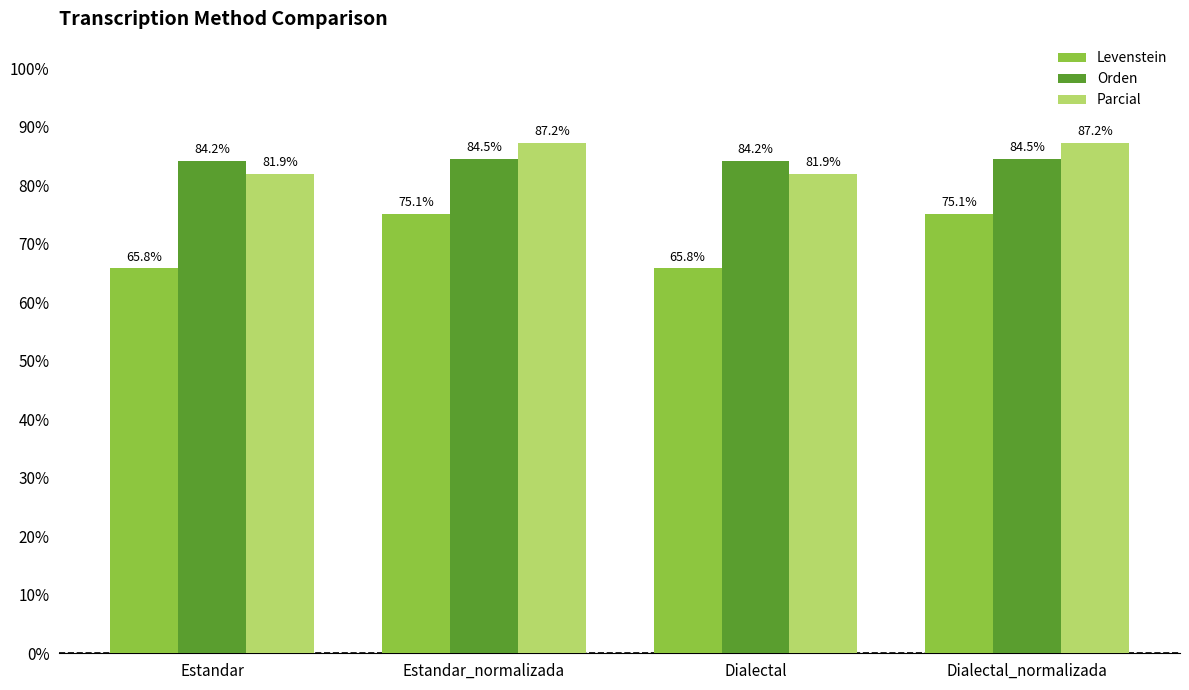

What are all the series names shown in the legend?

Levenstein, Orden, Parcial